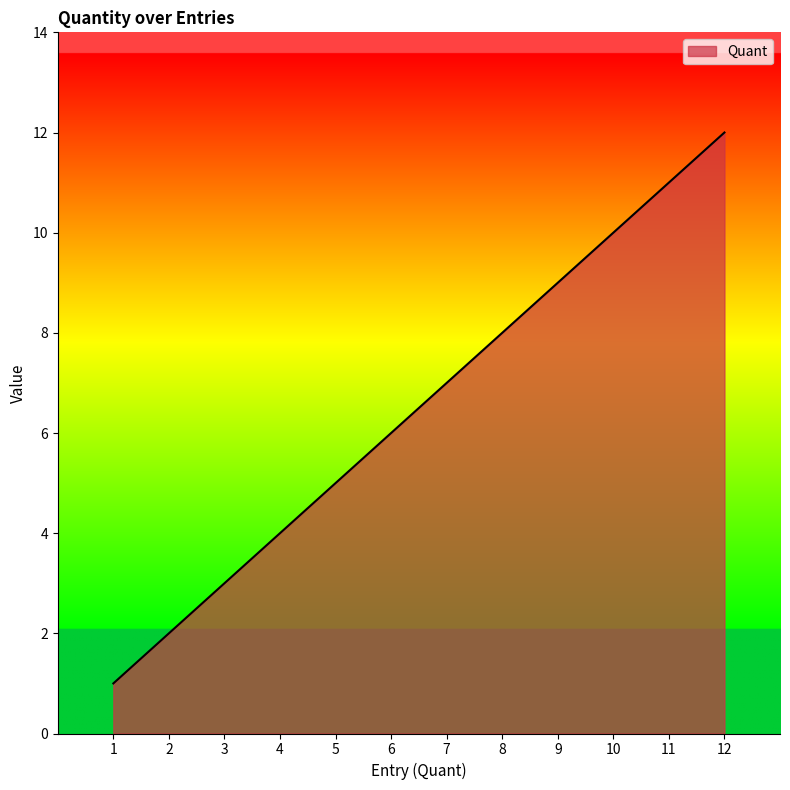

Reading left to right, transcribe all the data shown in this chart.

1	2	3	4	5	6	7	8	9	10	11	12